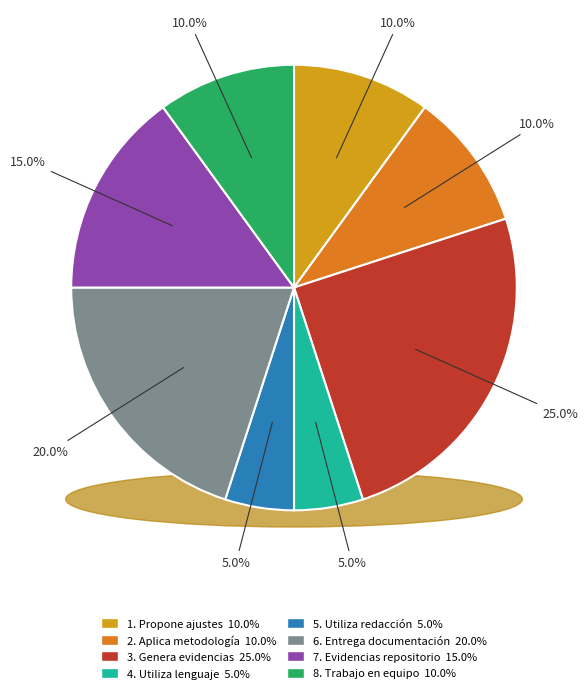

True or false: 7. Evidencias repositorio accounts for 1% of the total.

False